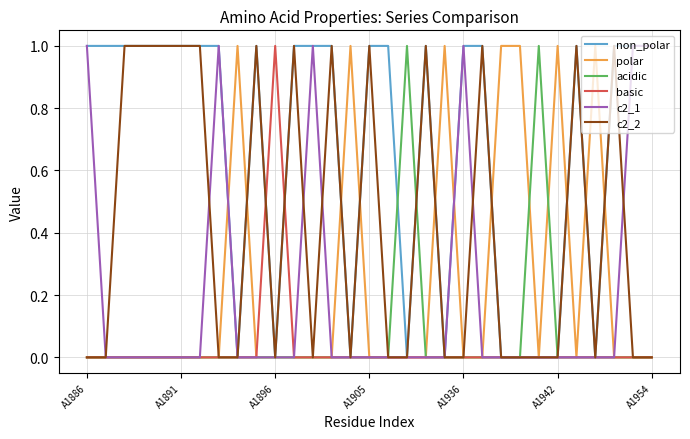

Which series has the largest total across all categories?

non_polar